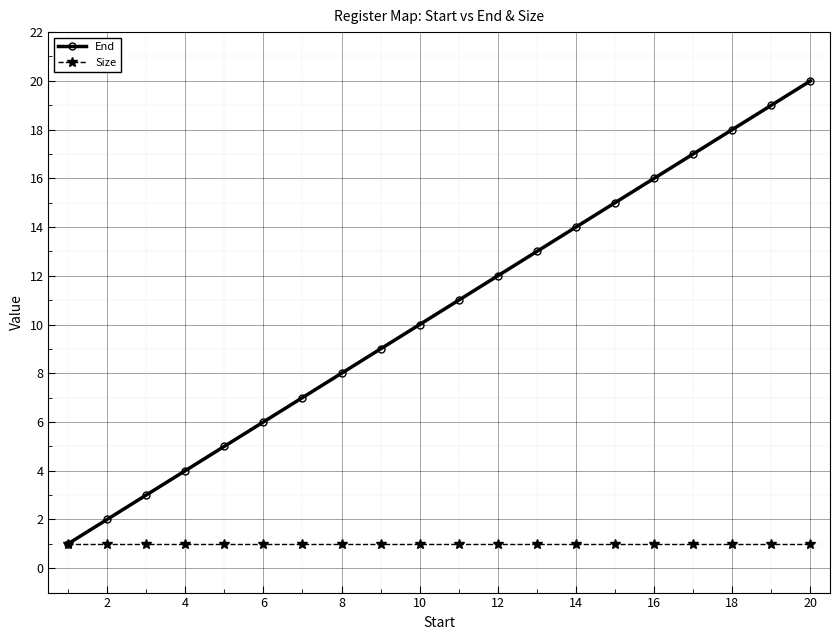

True or false: End has more than 2 points higher than both neighbors.

False